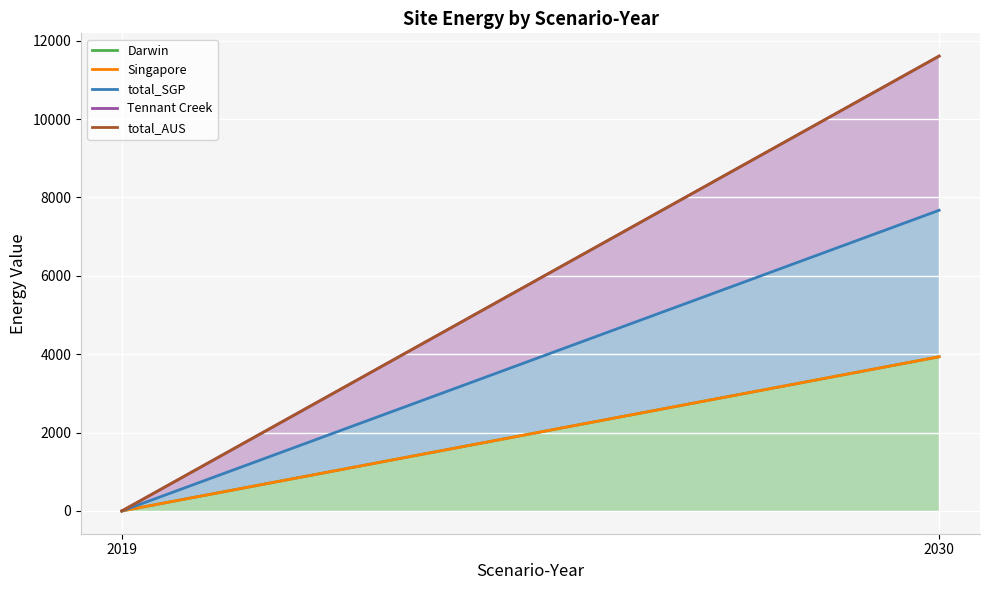

How many series are shown in this chart?

5